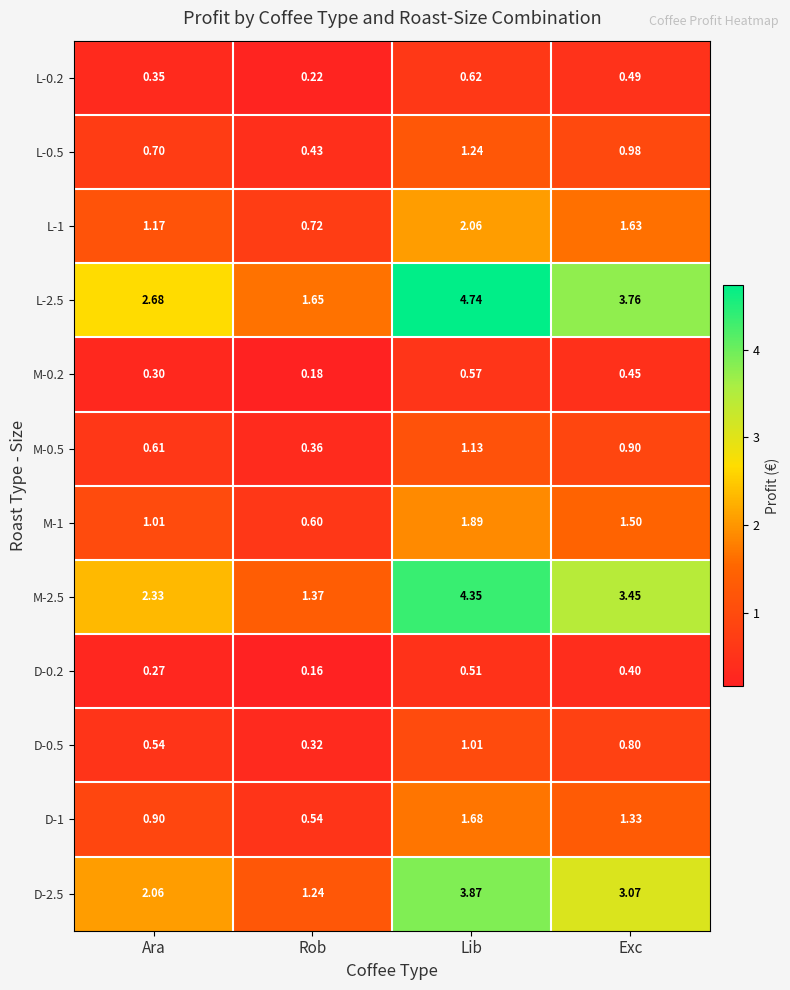

List the labels in order of D-2.5 value, smallest first.

Rob, Ara, Exc, Lib